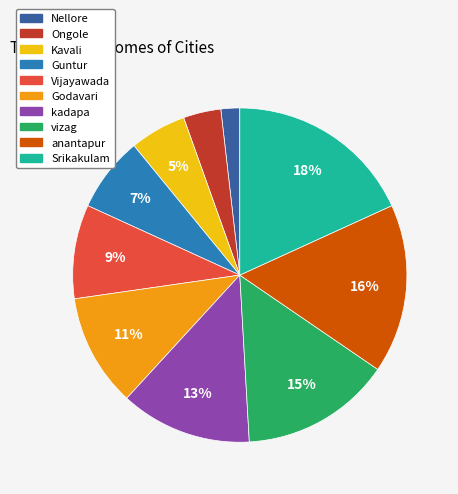

How many segments does this pie chart have?

10